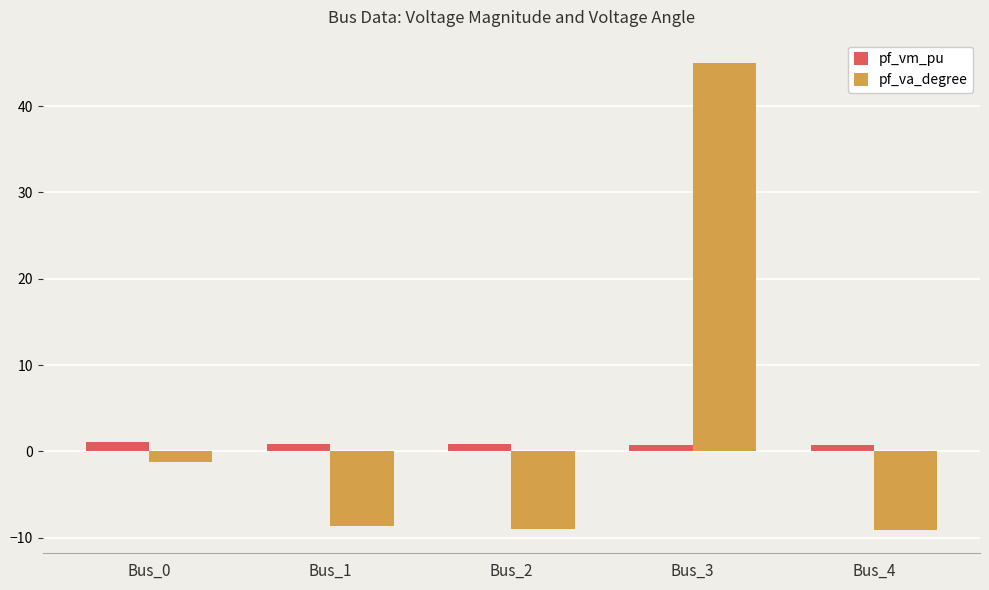

At which label does pf_va_degree first exceed -8?

Bus_0